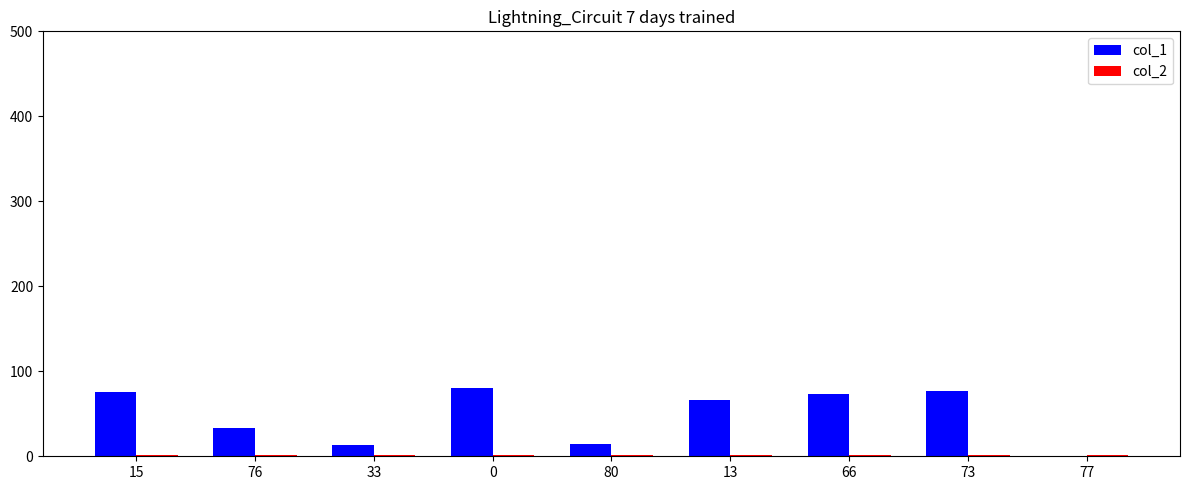

Which series has the largest total across all categories?

col_1